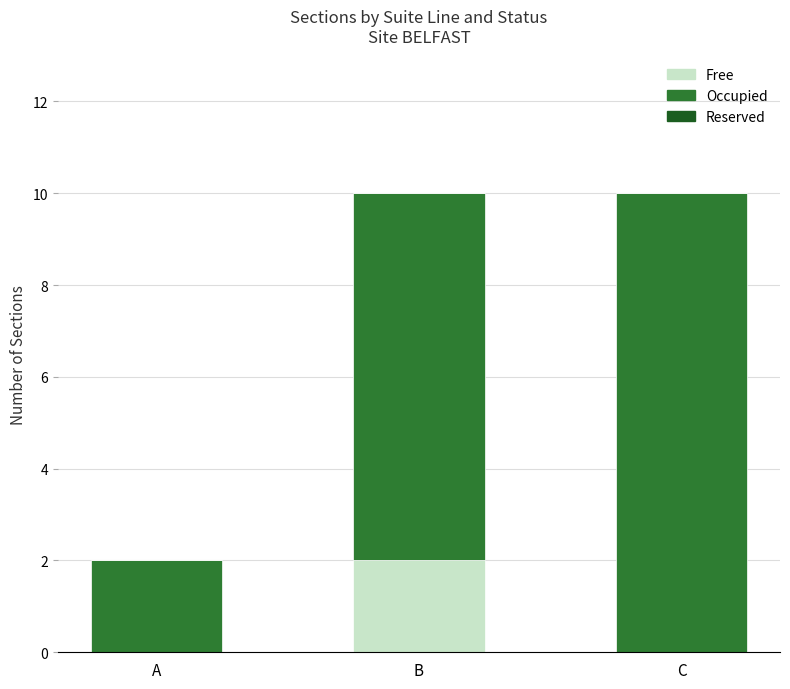

True or false: Free has a value of 2 at B.

True